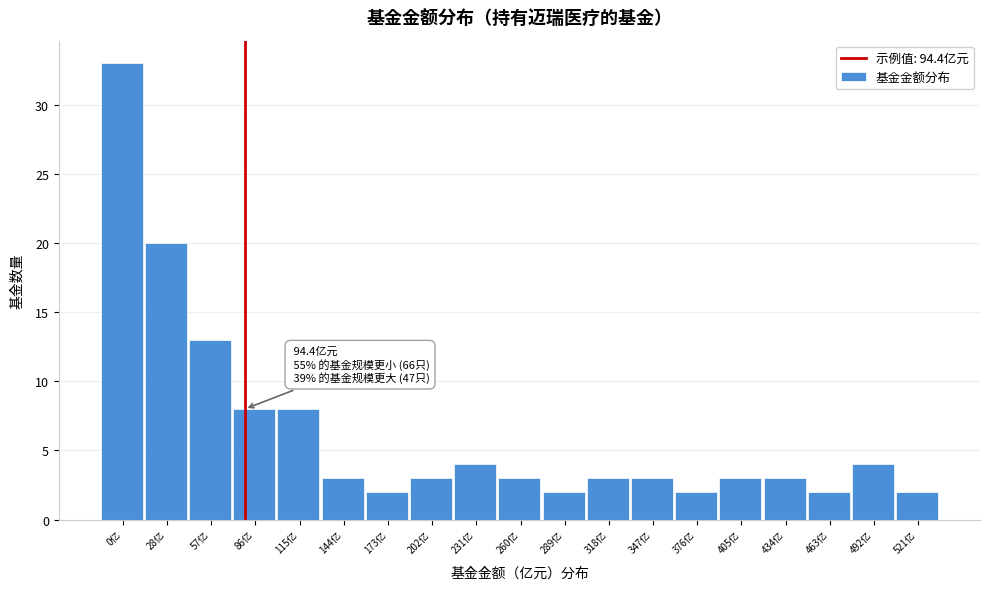

Reading left to right, extract all data points from this chart.

33	20	13	8	8	3	2	3	4	3	2	3	3	2	3	3	2	4	2